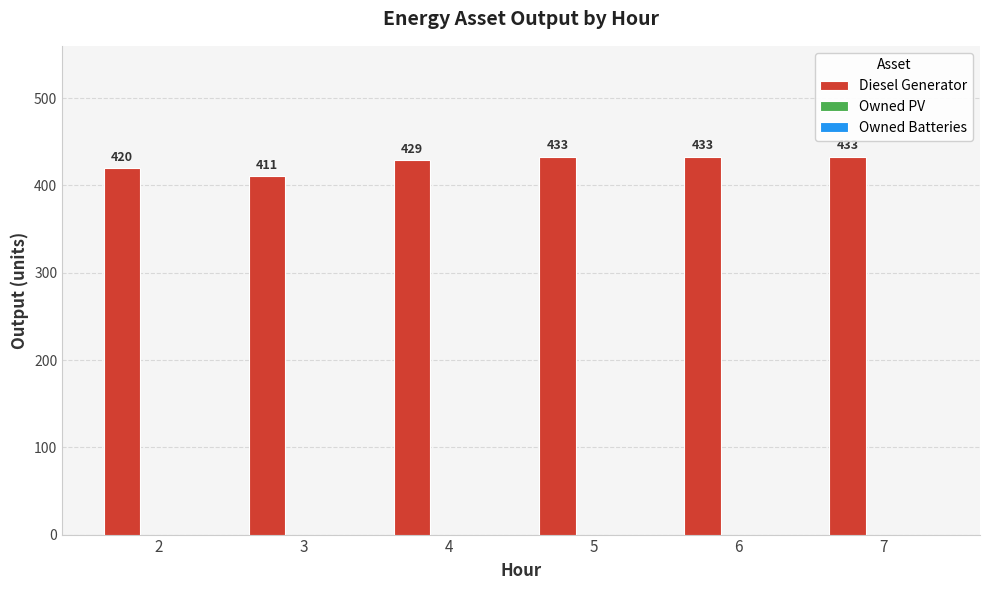

Count the number of categories in the chart.

6